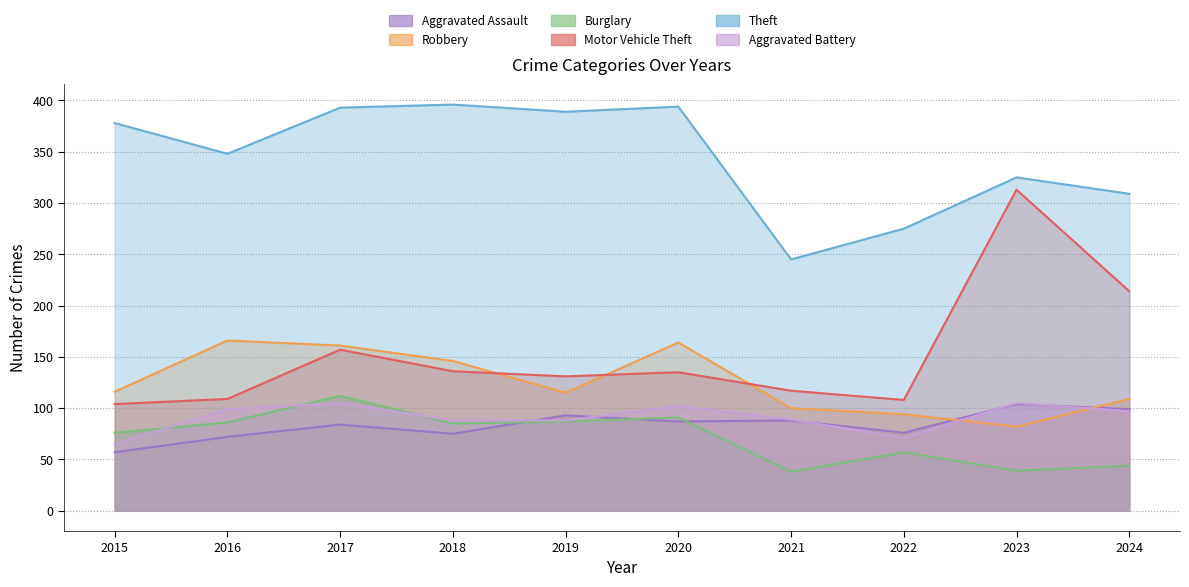

Which category has the highest value across all series?

2018